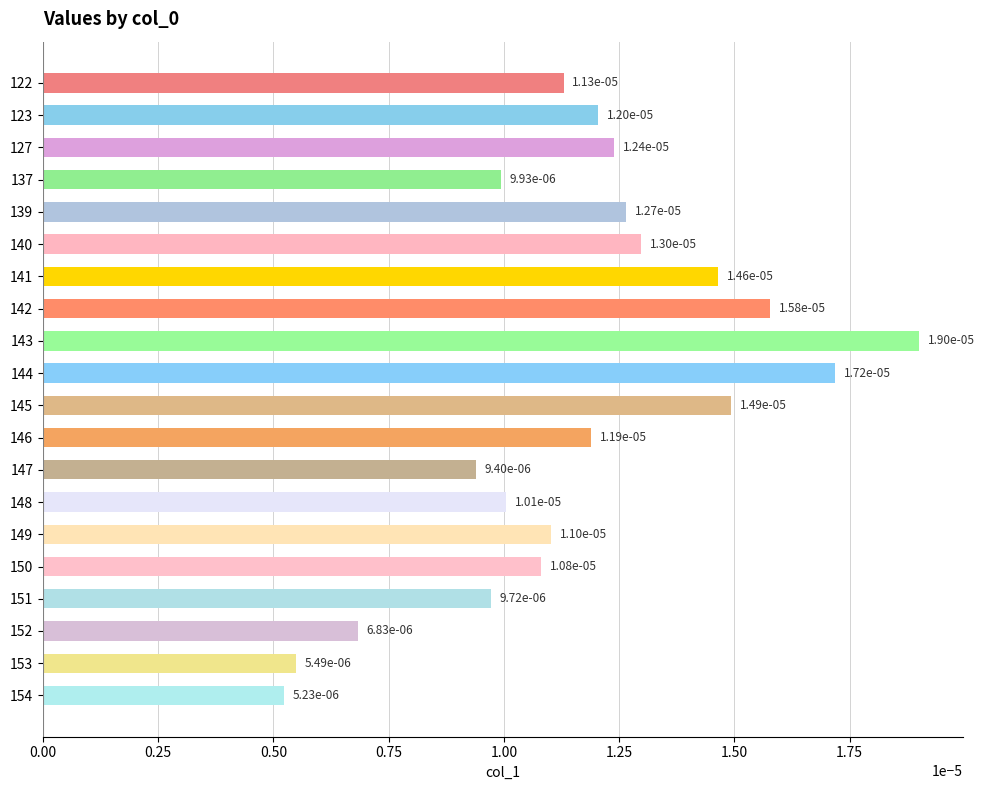

Where is the data nearest to the value 0?

154